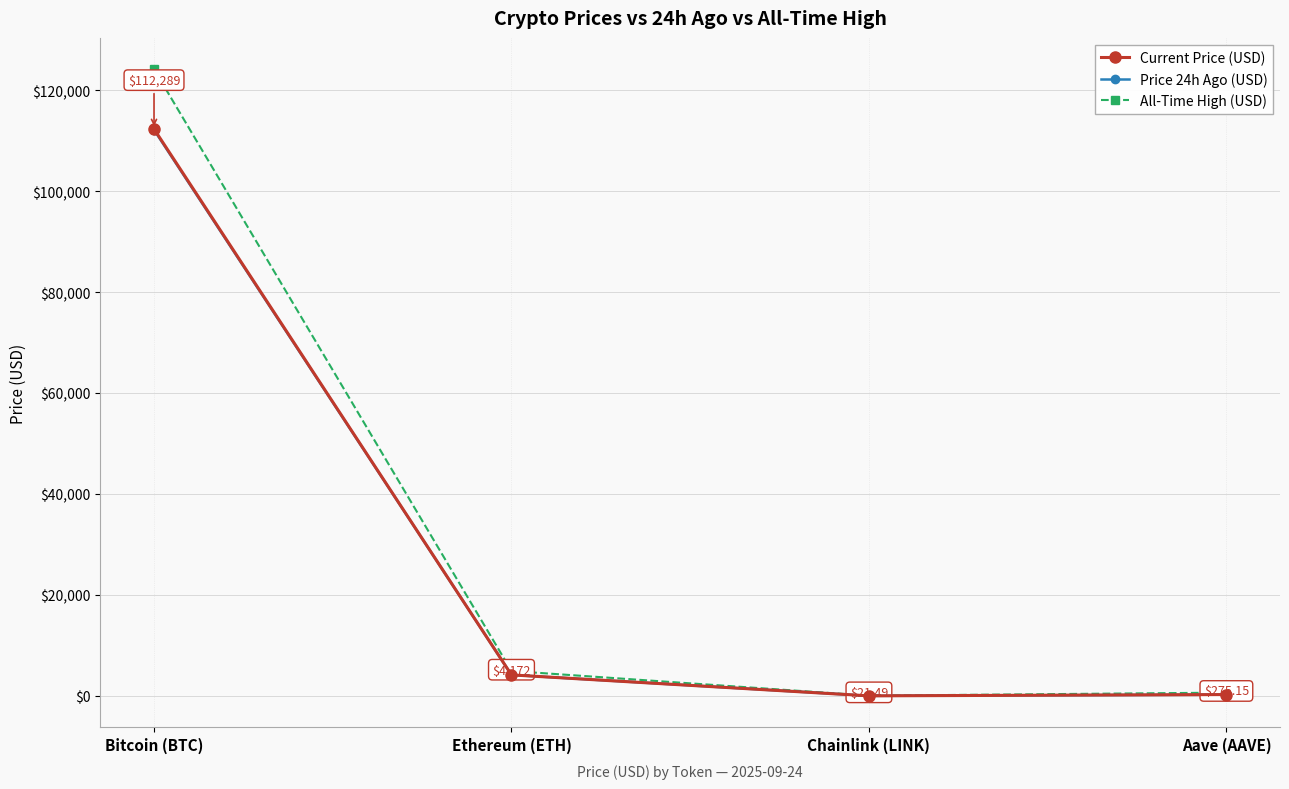

What is the label of the 2nd point from the left?

Ethereum (ETH)